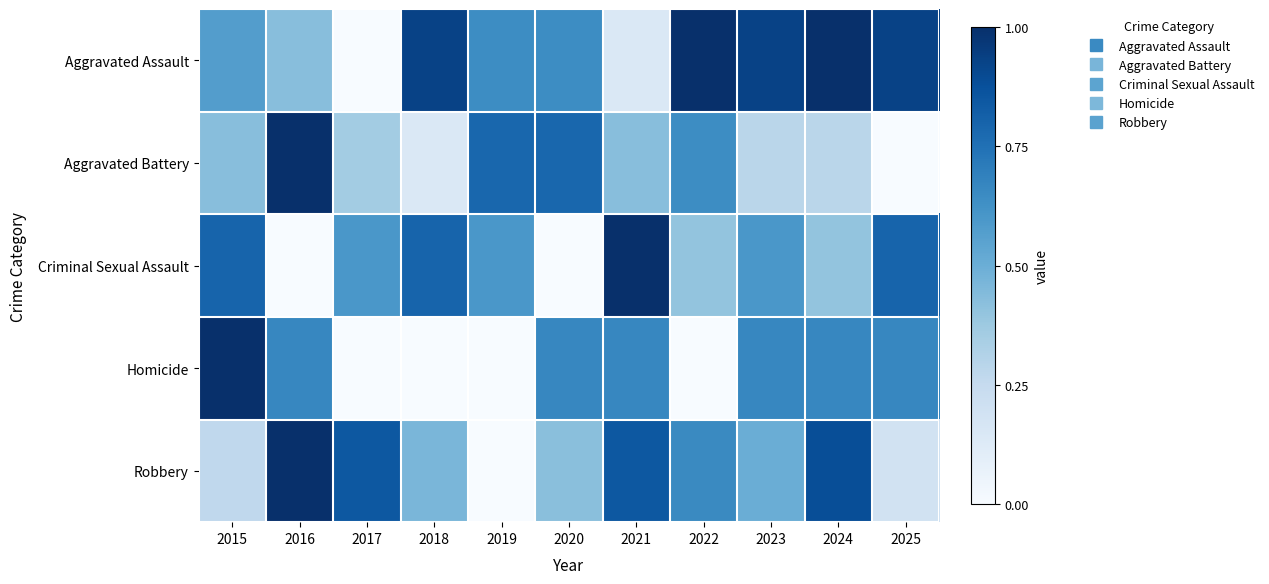

At which category is the sum across all series the highest?

2024